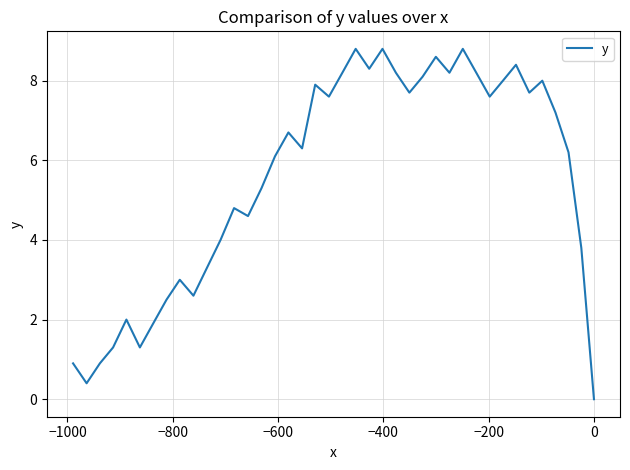

What is the average value?

5.6